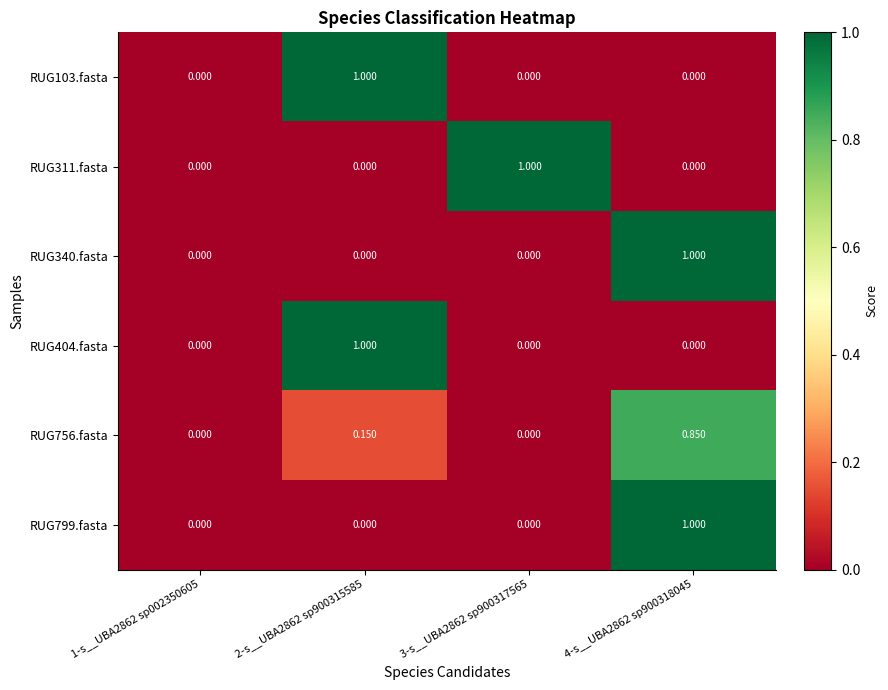

Is the value of RUG404.fasta at 2-s__UBA2862 sp900315585 greater than the value of RUG756.fasta at 3-s__UBA2862 sp900317565?

Yes